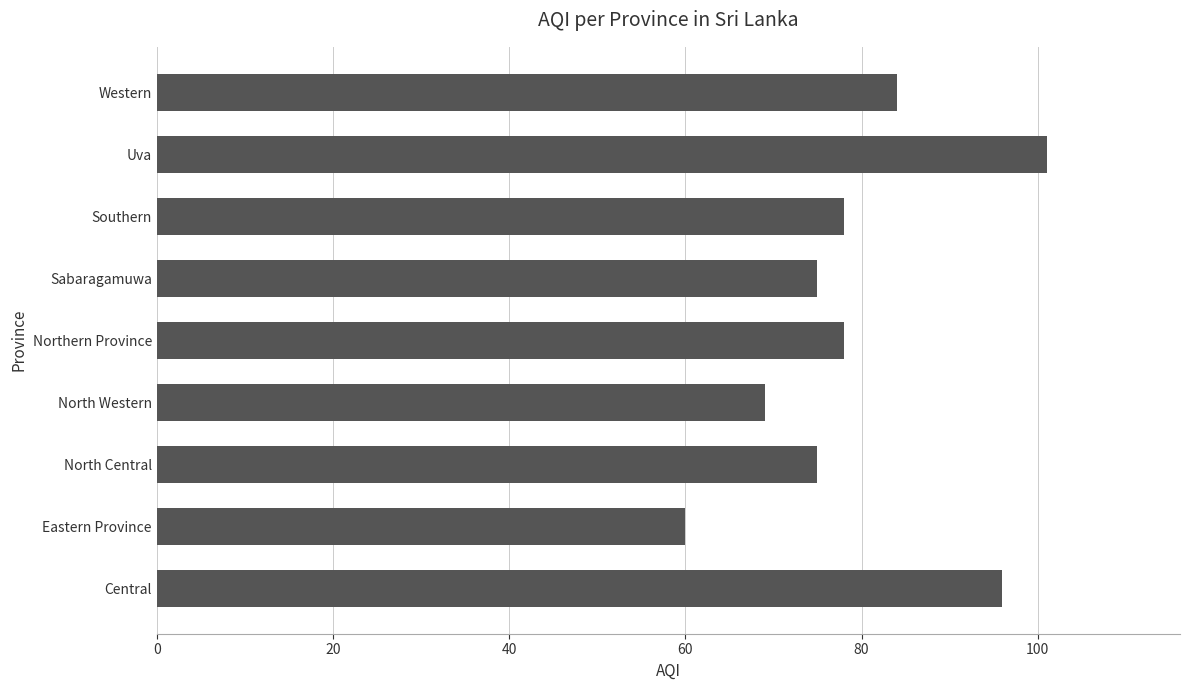

Reading bottom to top, what are all the values shown in this chart?

96	60	75	69	78	75	78	101	84